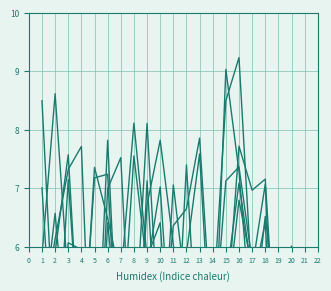

Is it true that x2 equals 6.4 at 18?

True